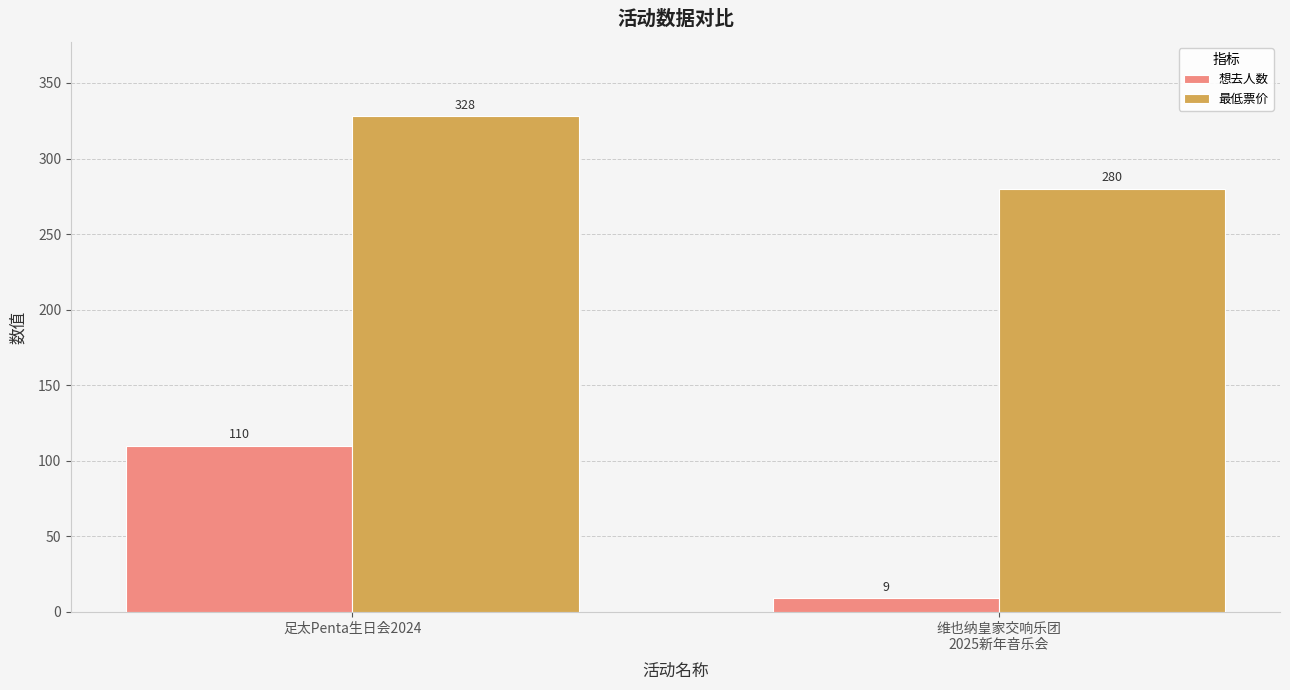

Which series has the largest range (max minus min)?

想去人数